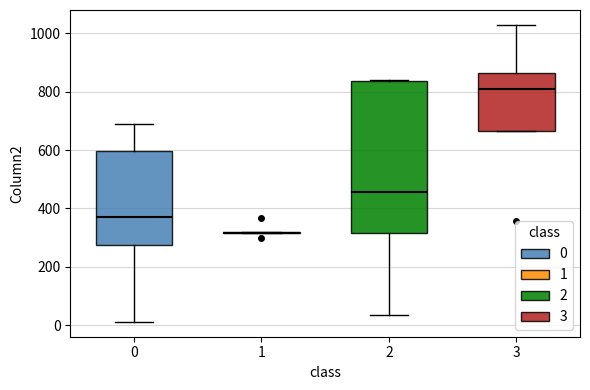

Comparing the boxes themselves (not the whiskers), which one is the tallest?

2